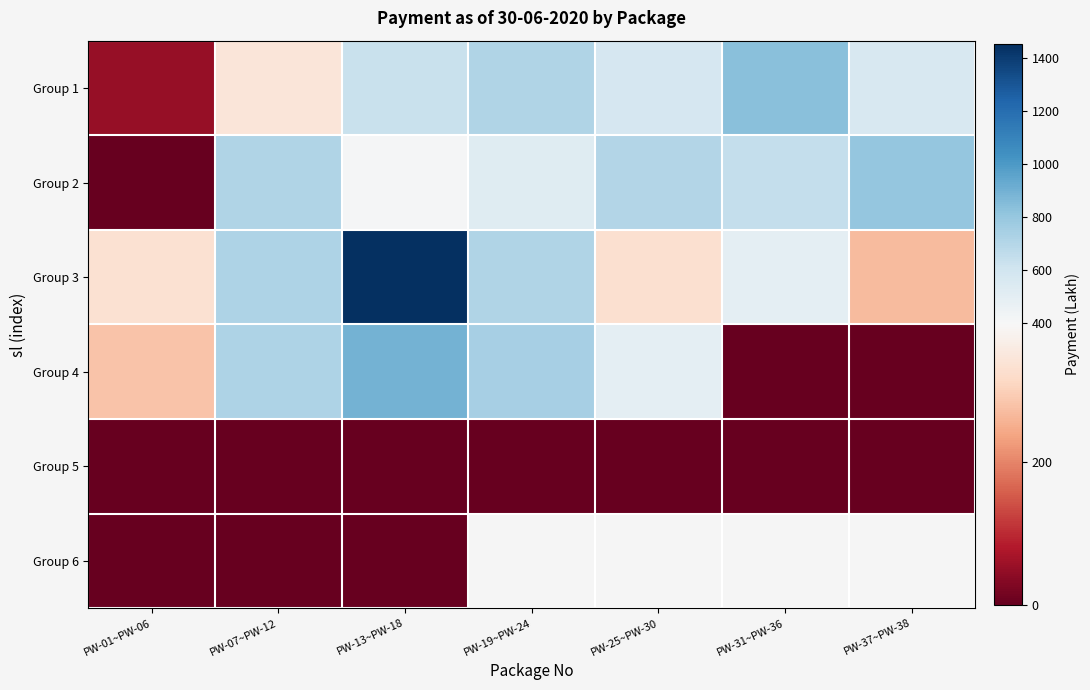

Is it true that Group 2 equals 381.9 at PW-37~PW-38?

False